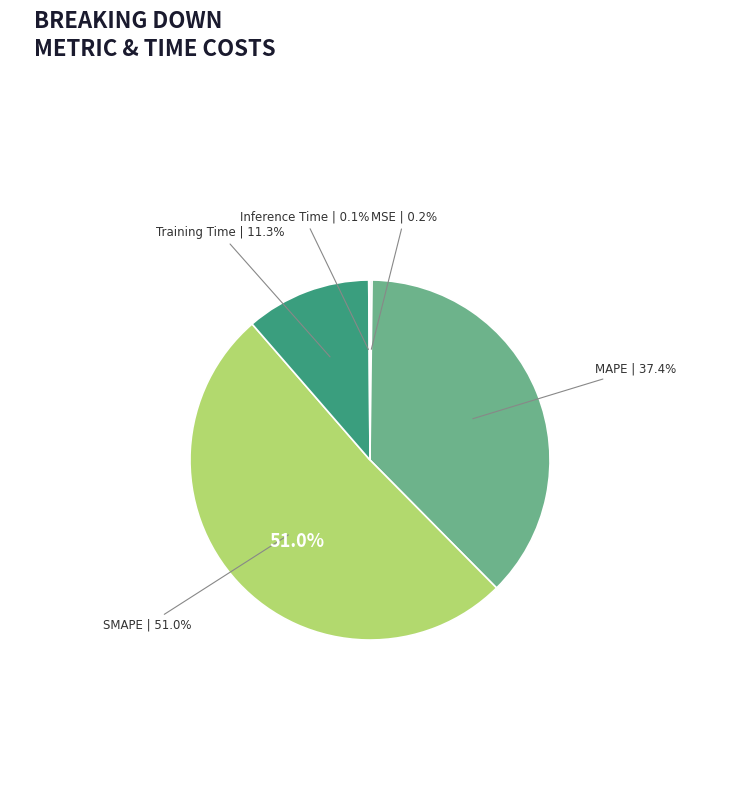

Is there a majority slice in this chart?

Yes